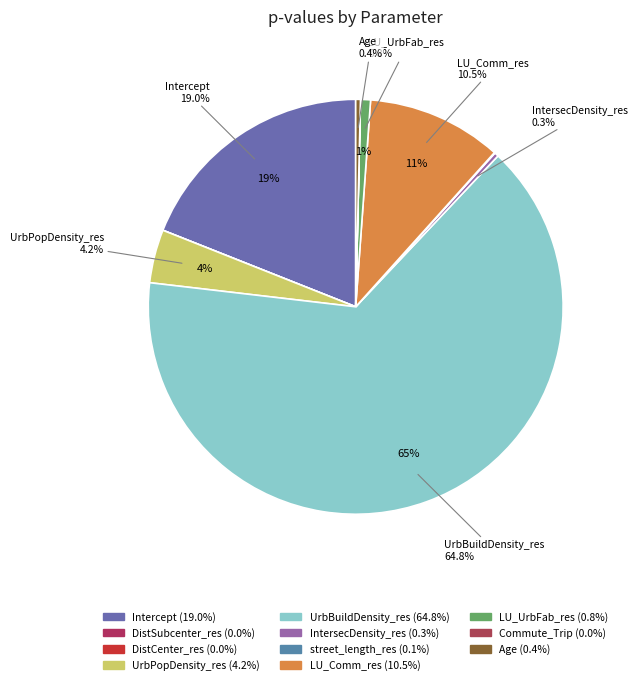

How many segments does this pie chart have?

11